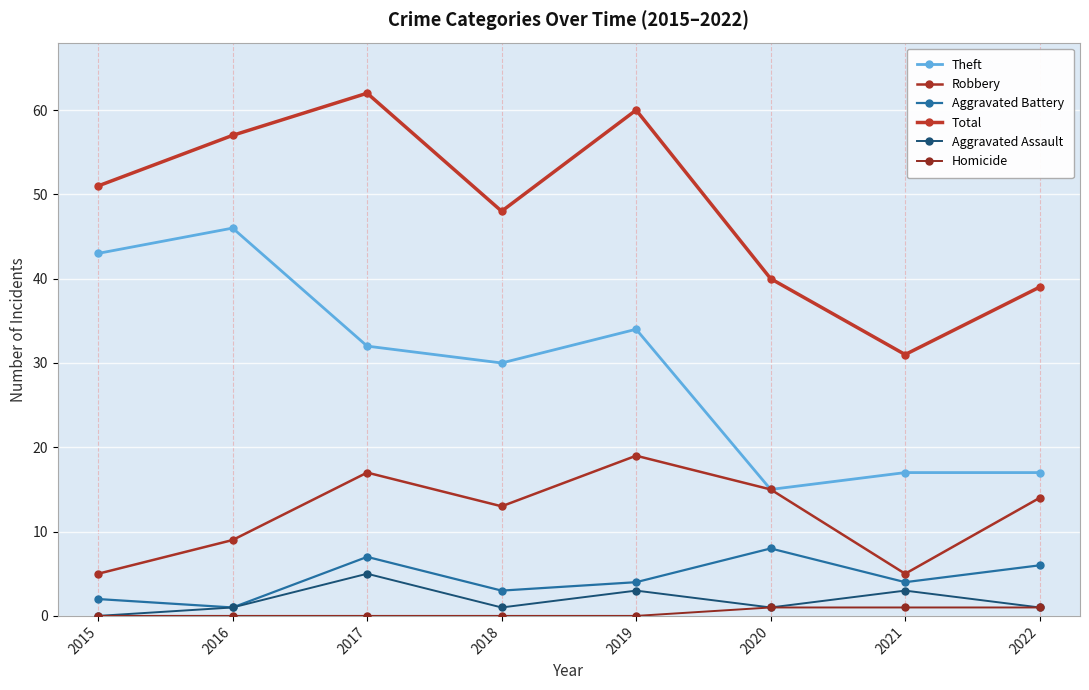

Where does the Total series first go above 51?

2016